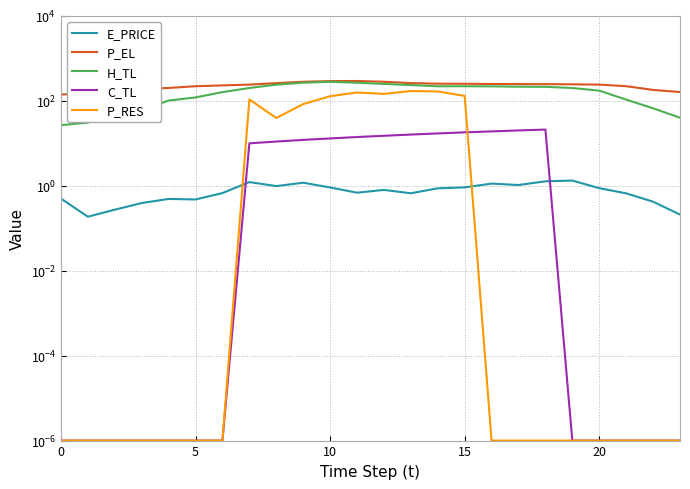

How many lines are shown in the chart?

5